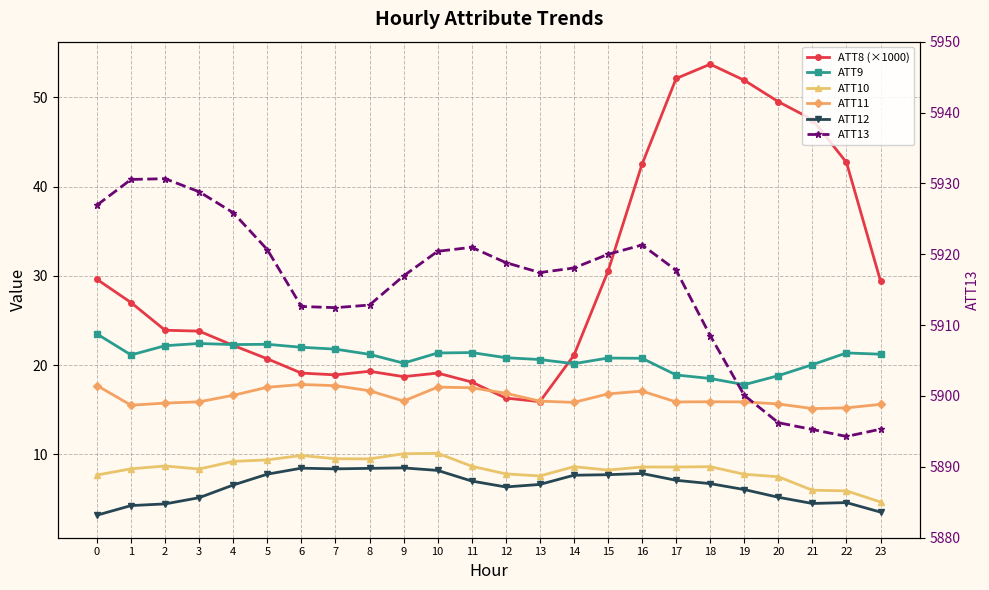

What are all the series names shown in the legend?

ATT8 (×1000), ATT9, ATT10, ATT11, ATT12, ATT13